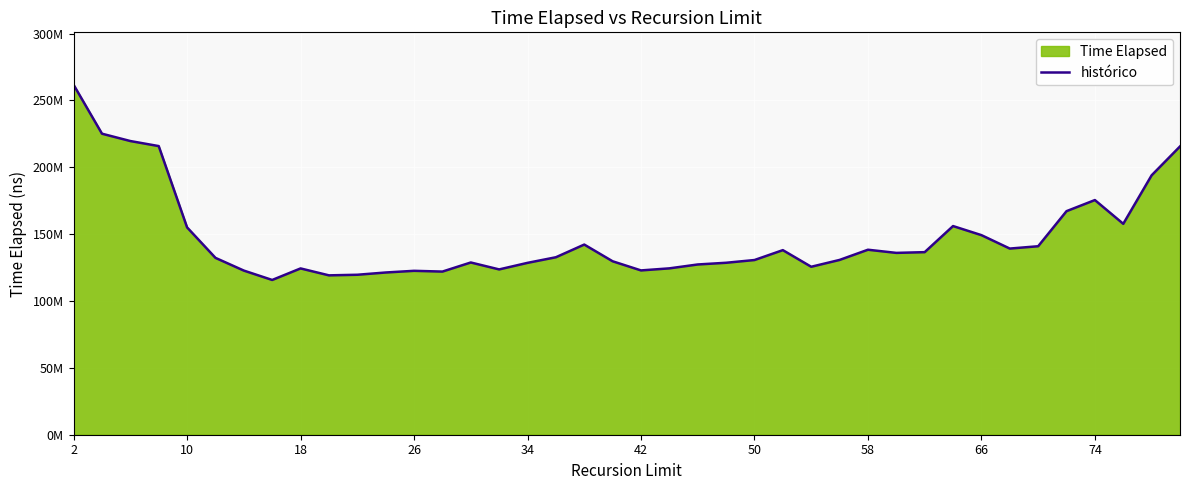

Does the chart display data point markers on the line(s)?

No